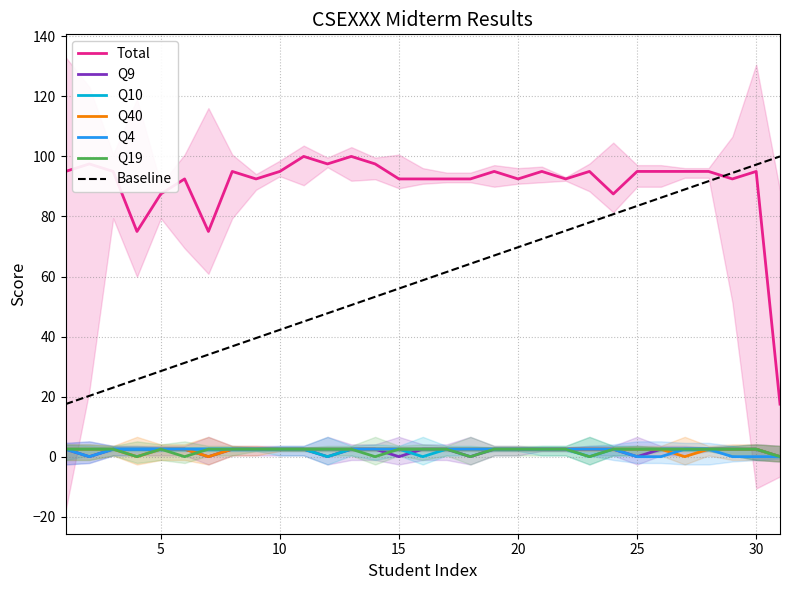

How many series are shown in this chart?

6